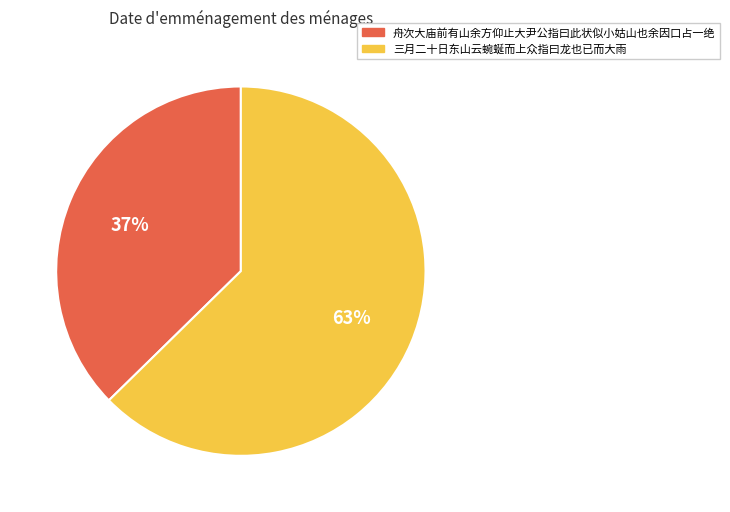

To the nearest percent, what percentage of the pie is 三月二十日东山云蜿蜒而上众指曰龙也已而大雨?

63%